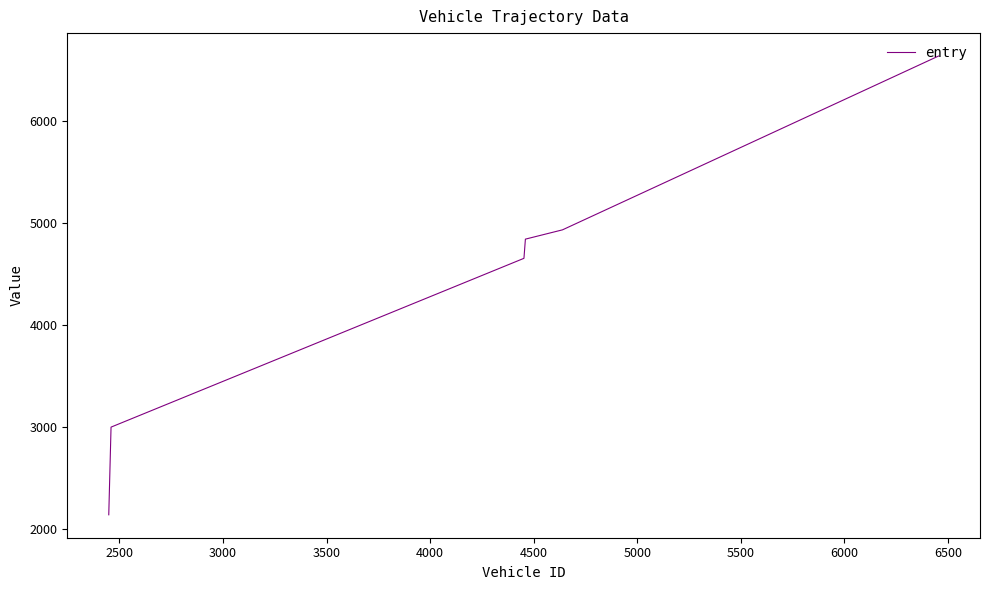

What is the difference between the maximum and minimum values?

4495